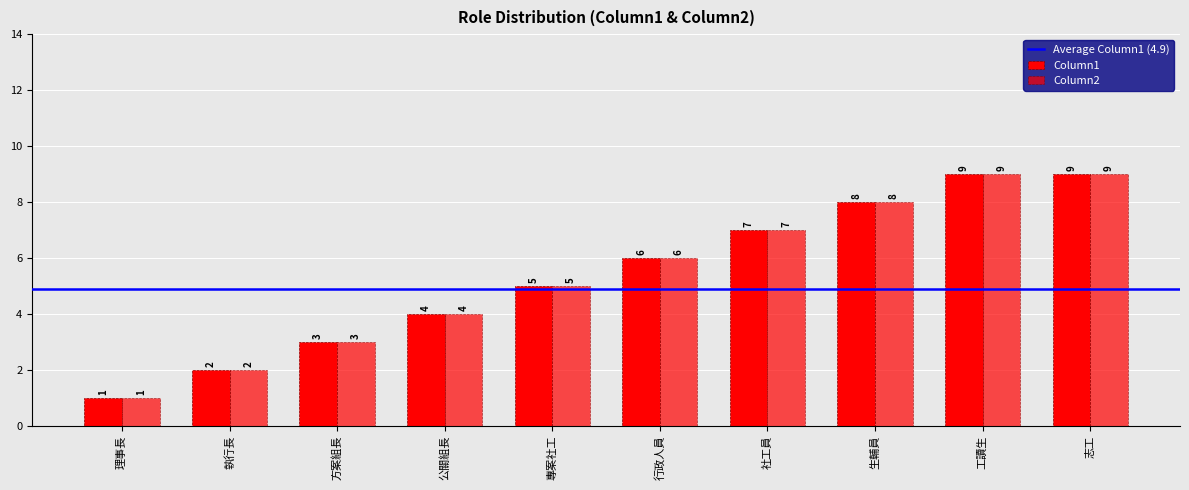

Does the chart contain any negative values?

No